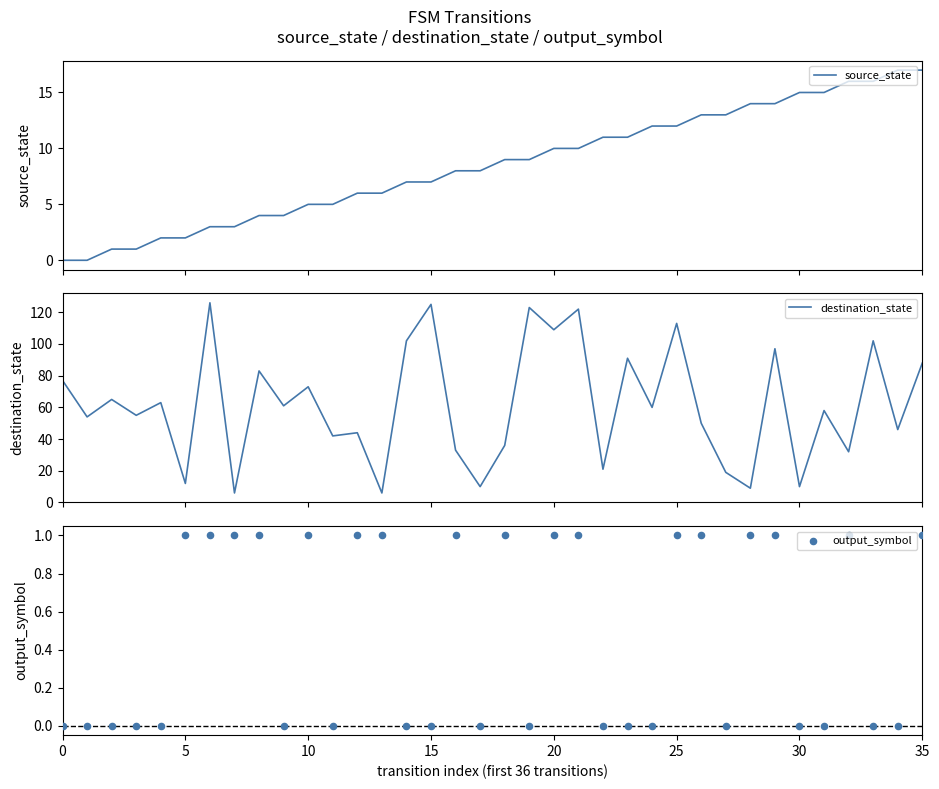

Is the value of destination_state at 10 greater than the value of source_state at 34?

Yes